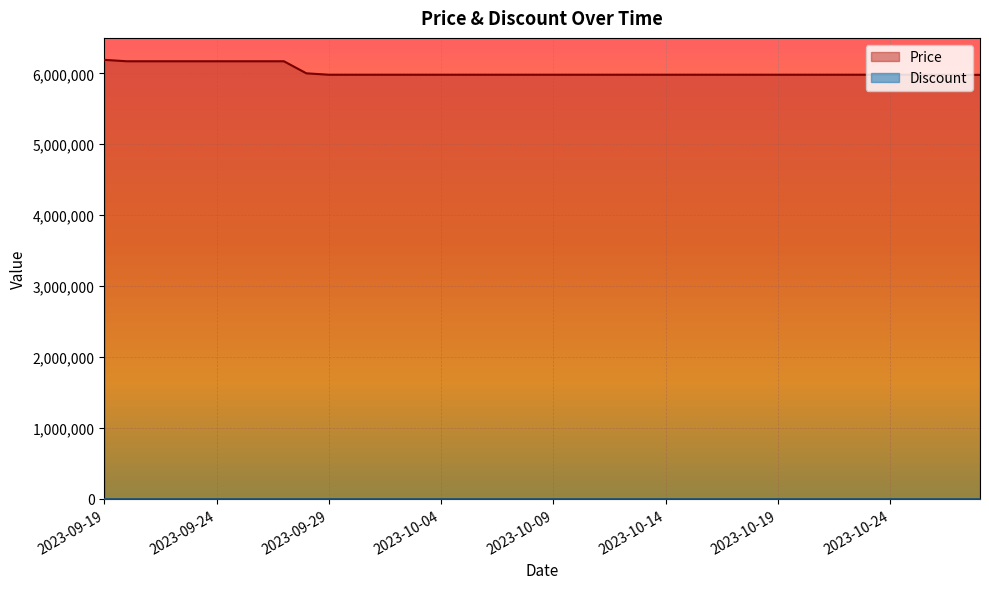

How many lines are shown in the chart?

2